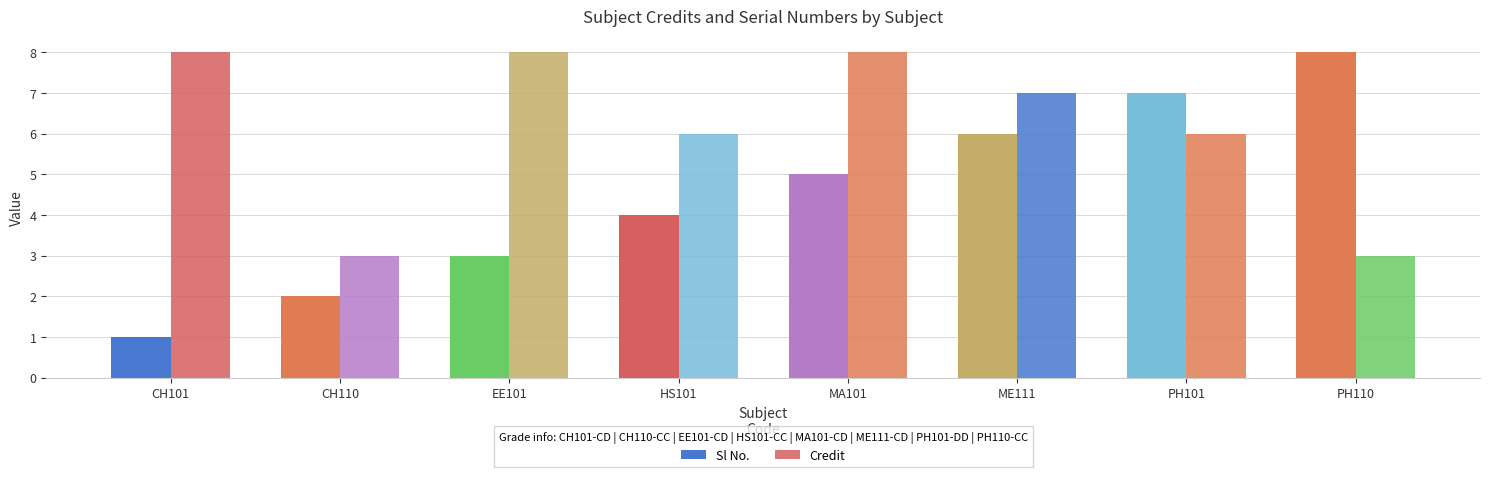

At which label is Credit closest to 5?

HS101